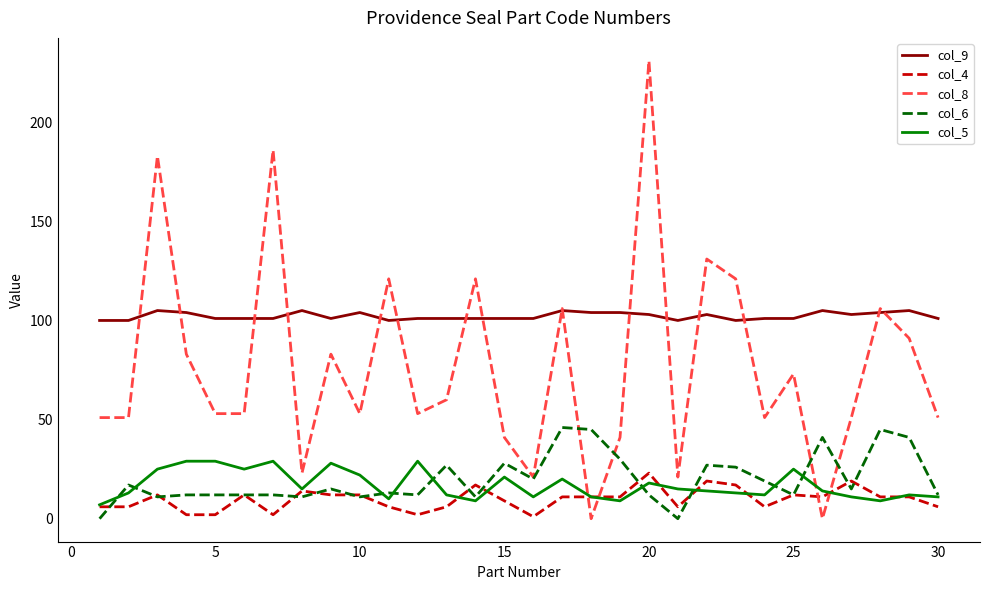

True or false: col_4 and col_9 intersect in this chart.

False